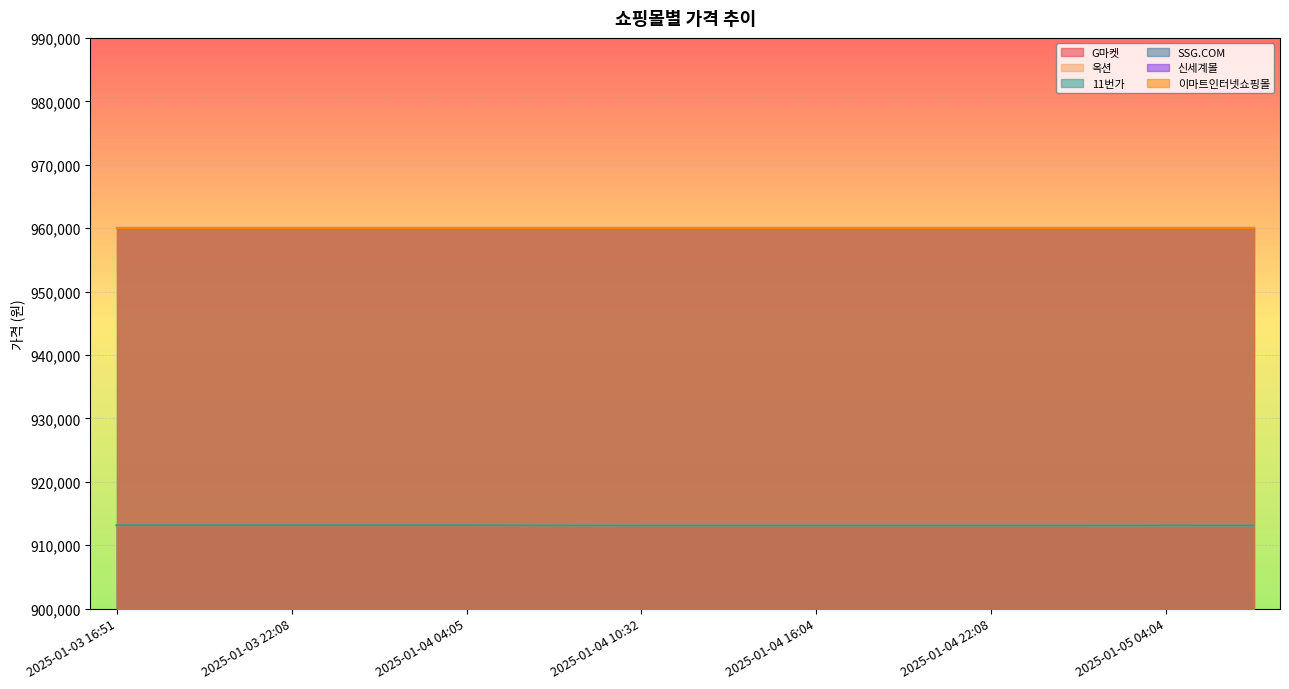

How many data points in 옥션 are less than 913110?

2